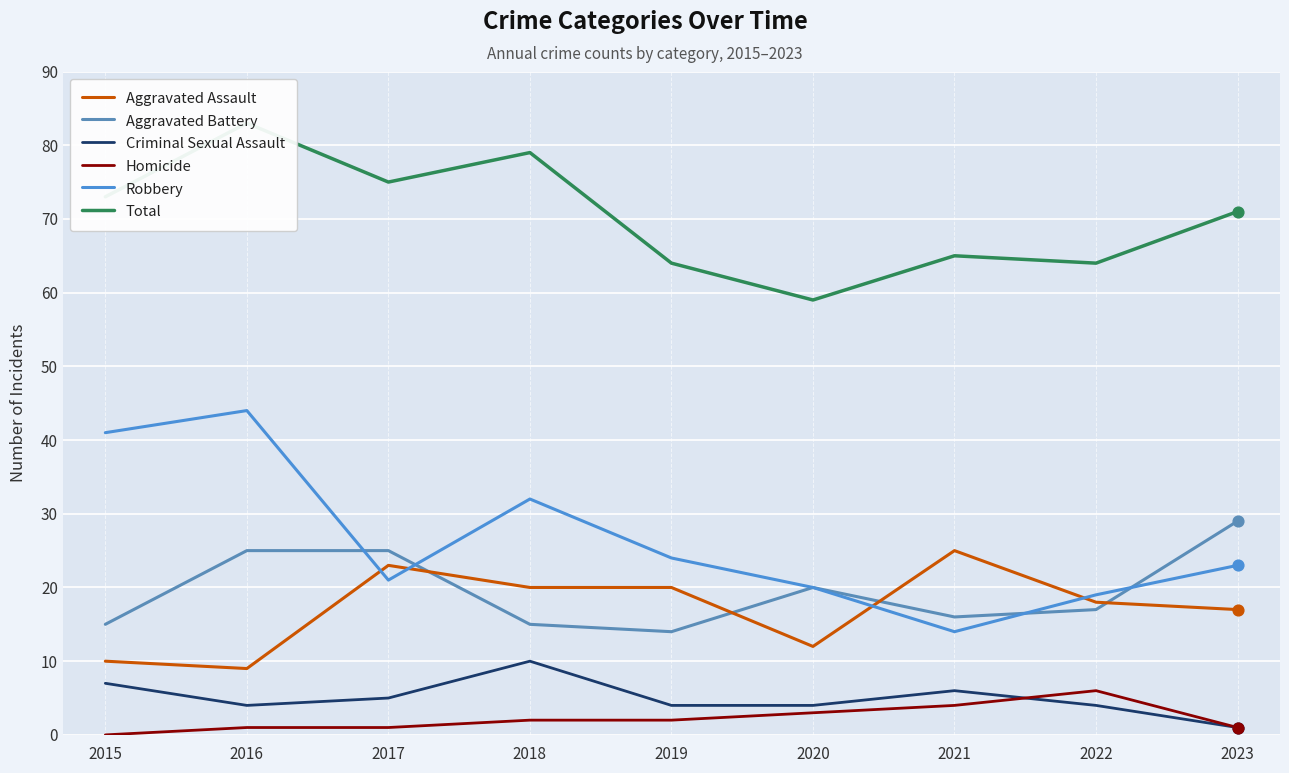

At how many categories does at least one series exceed 71?

4